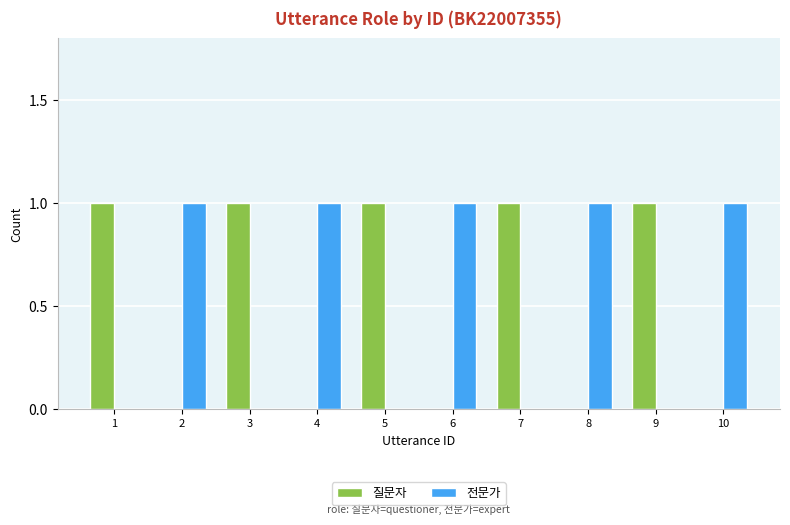

True or false: 전문가 has a value of 0 at 1.

True